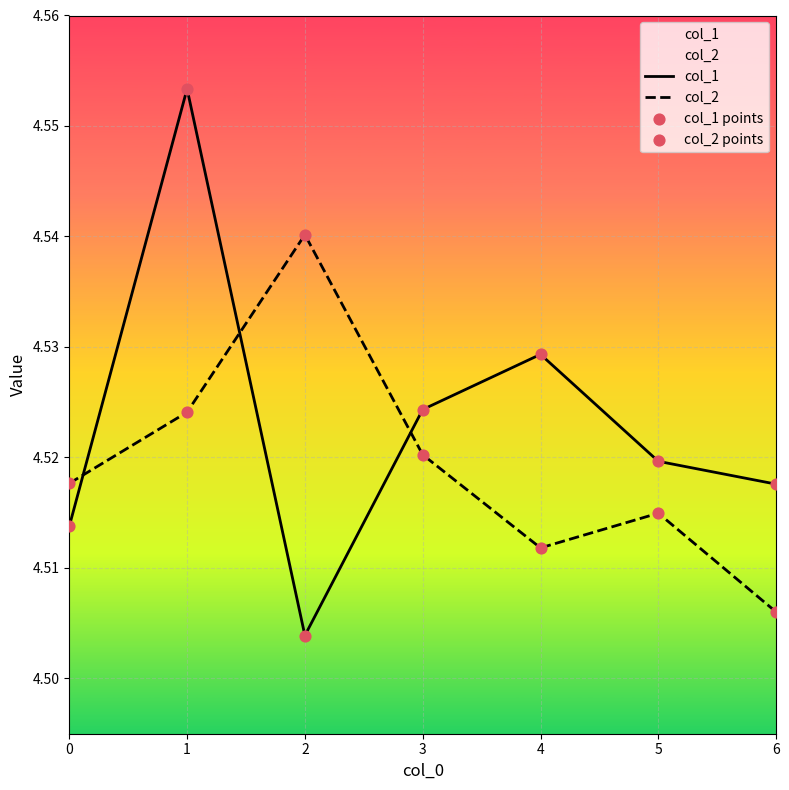

At which category is the sum across all series the highest?

1